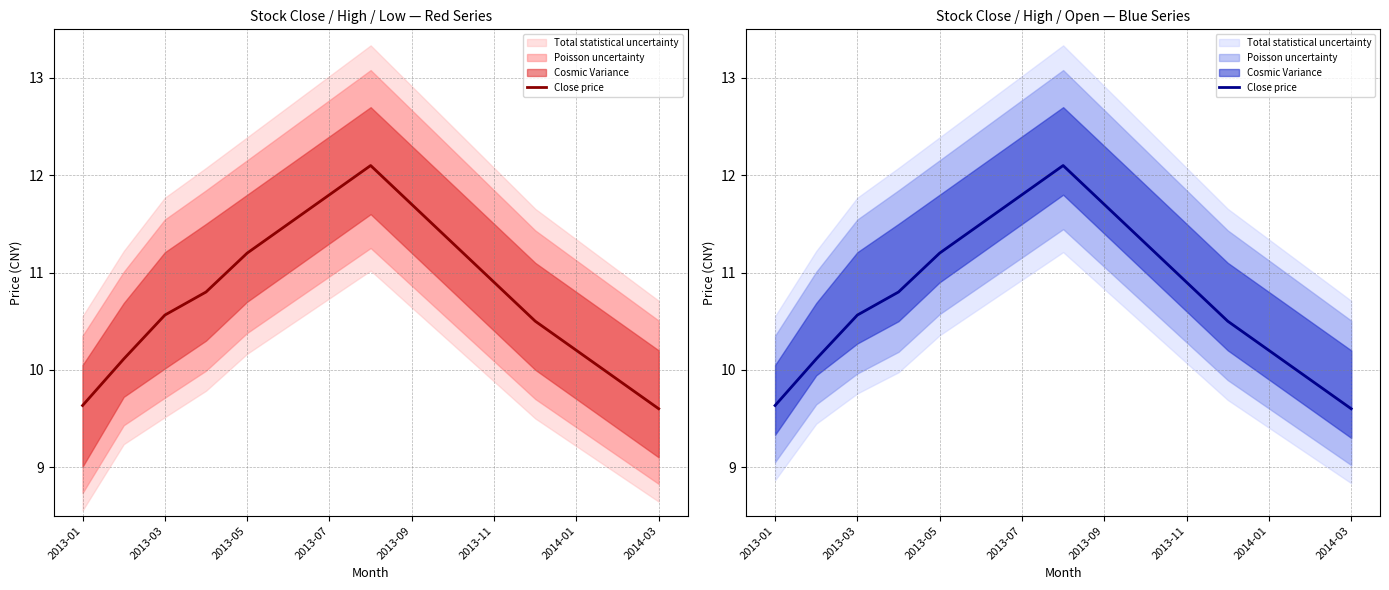

What is the difference between the maximum and minimum values?

2.5